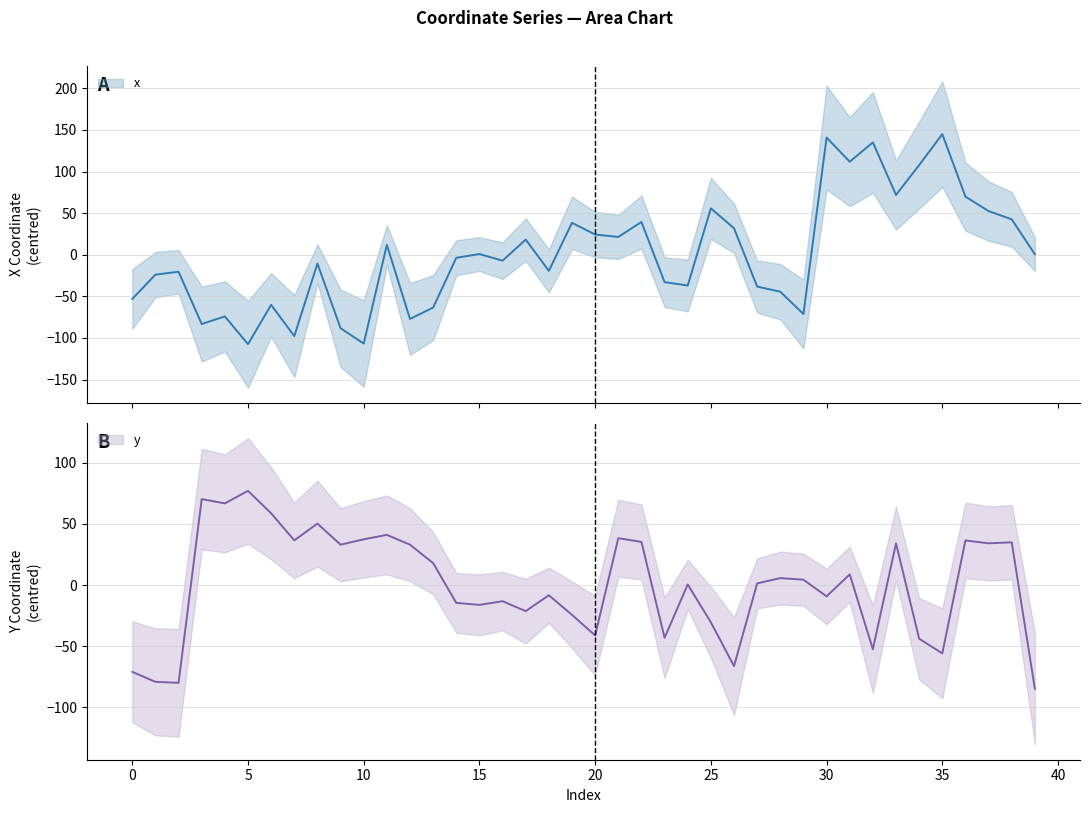

Where is x nearest to the value 18?

17